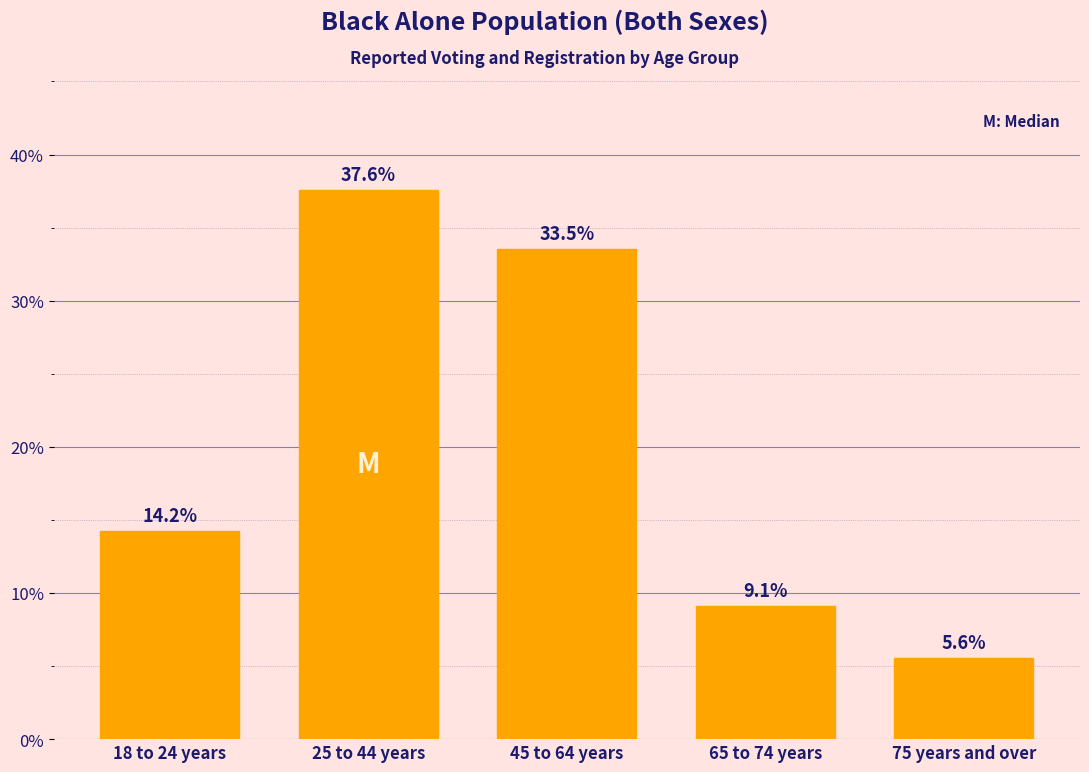

Reading left to right, extract all data points from this chart.

18 to 24 years=14.2	25 to 44 years=37.6	45 to 64 years=33.5	65 to 74 years=9.1	75 years and over=5.6